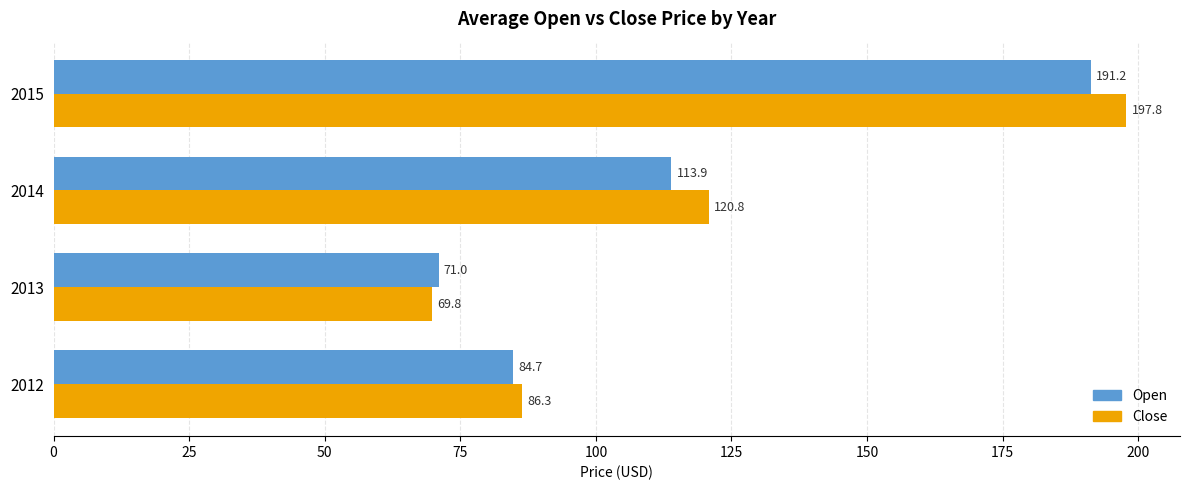

Count the number of categories in the chart.

4